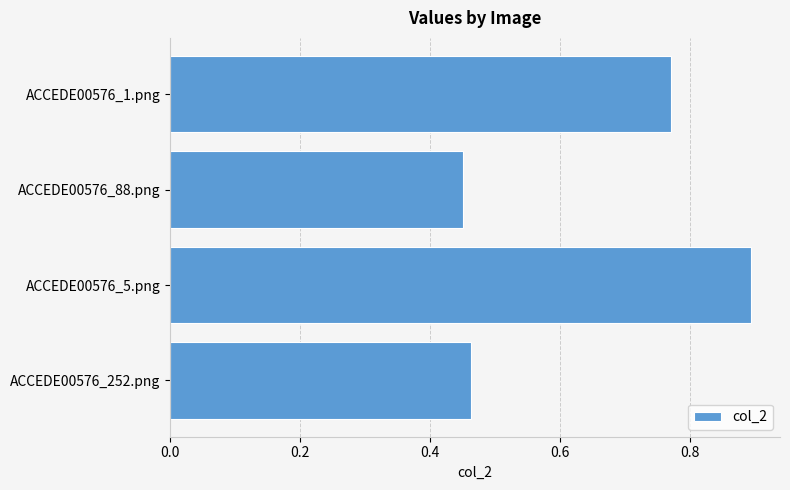

What is the greatest value displayed?

0.9